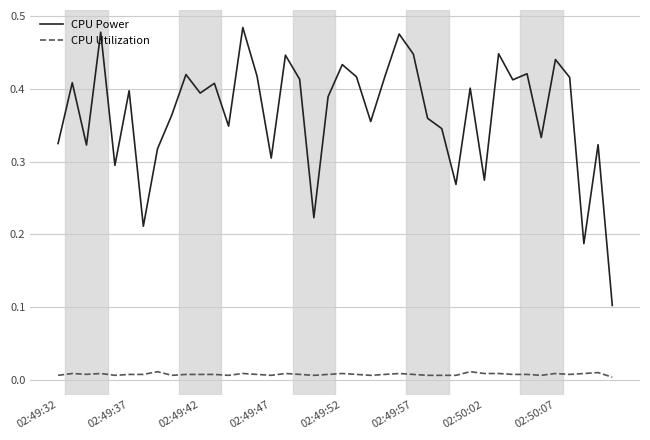

Which series has the widest spread of values?

CPU Power